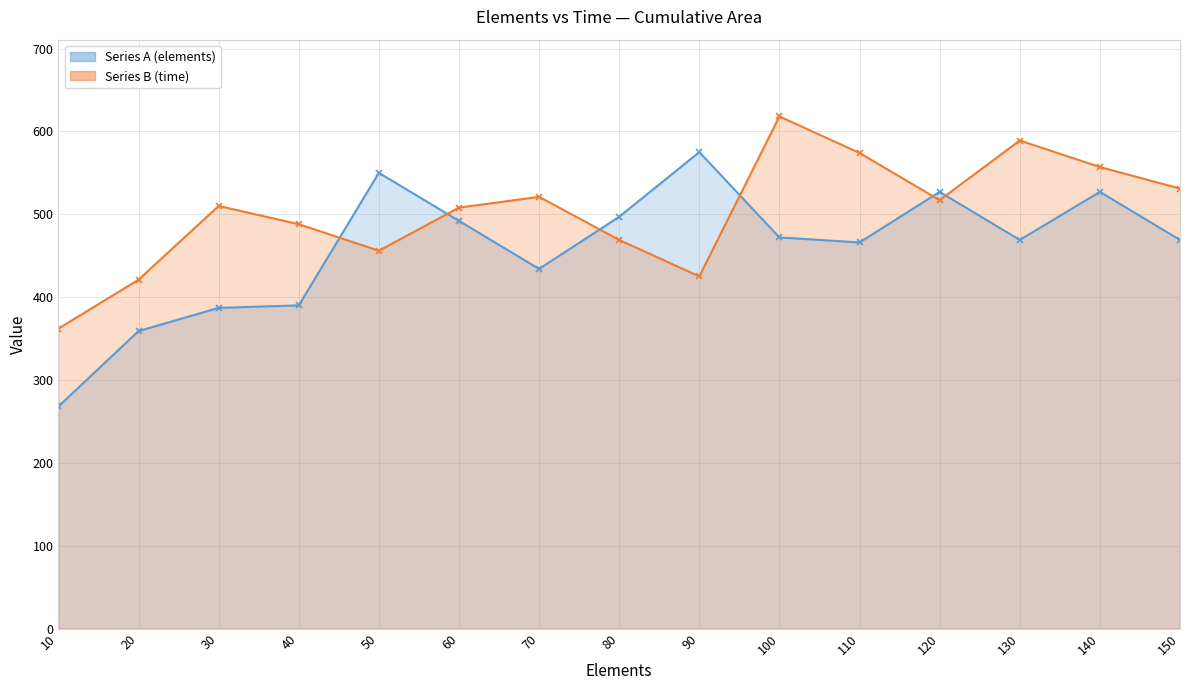

What is the sum of all Series B (time) values?

7546